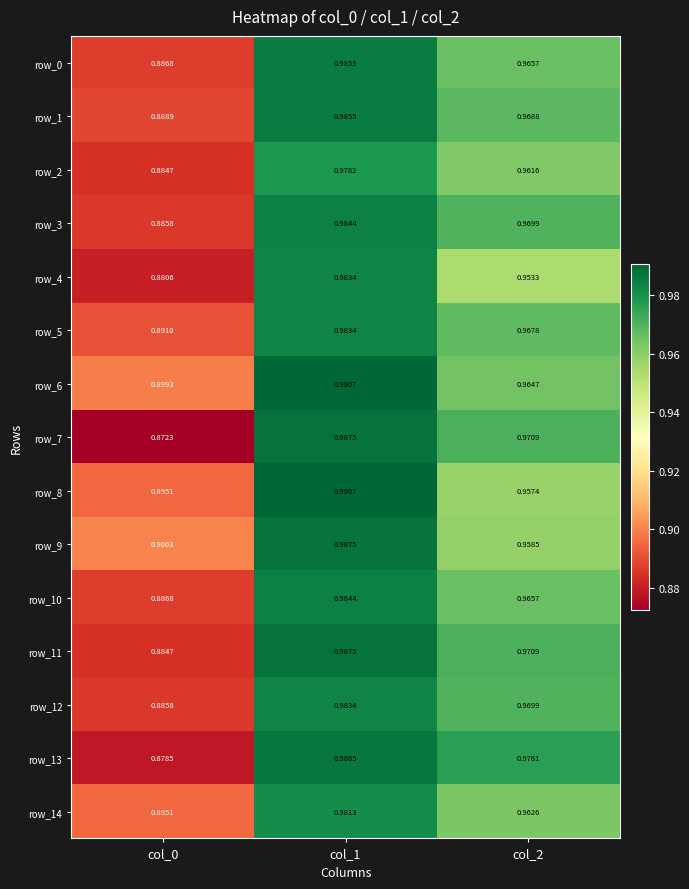

Is the value of row_11 at col_0 greater than the value of row_1 at col_1?

No